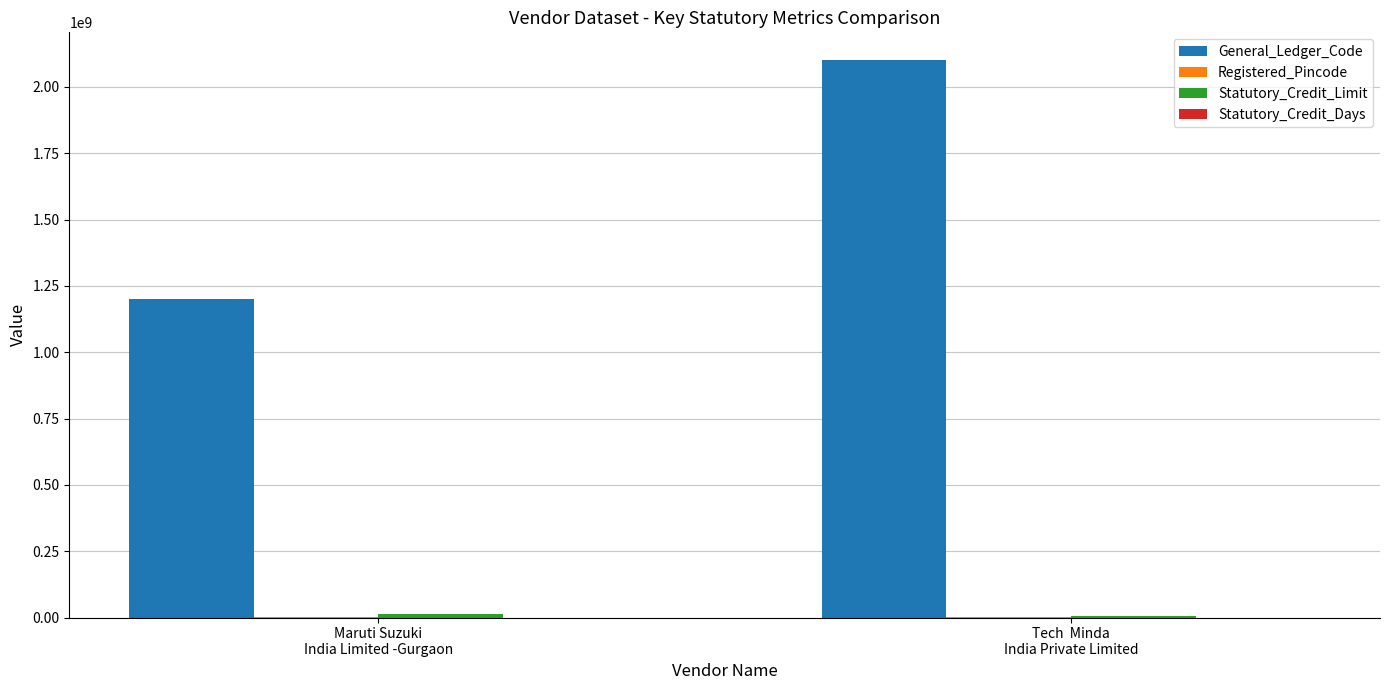

Which series has the largest total across all categories?

General_Ledger_Code